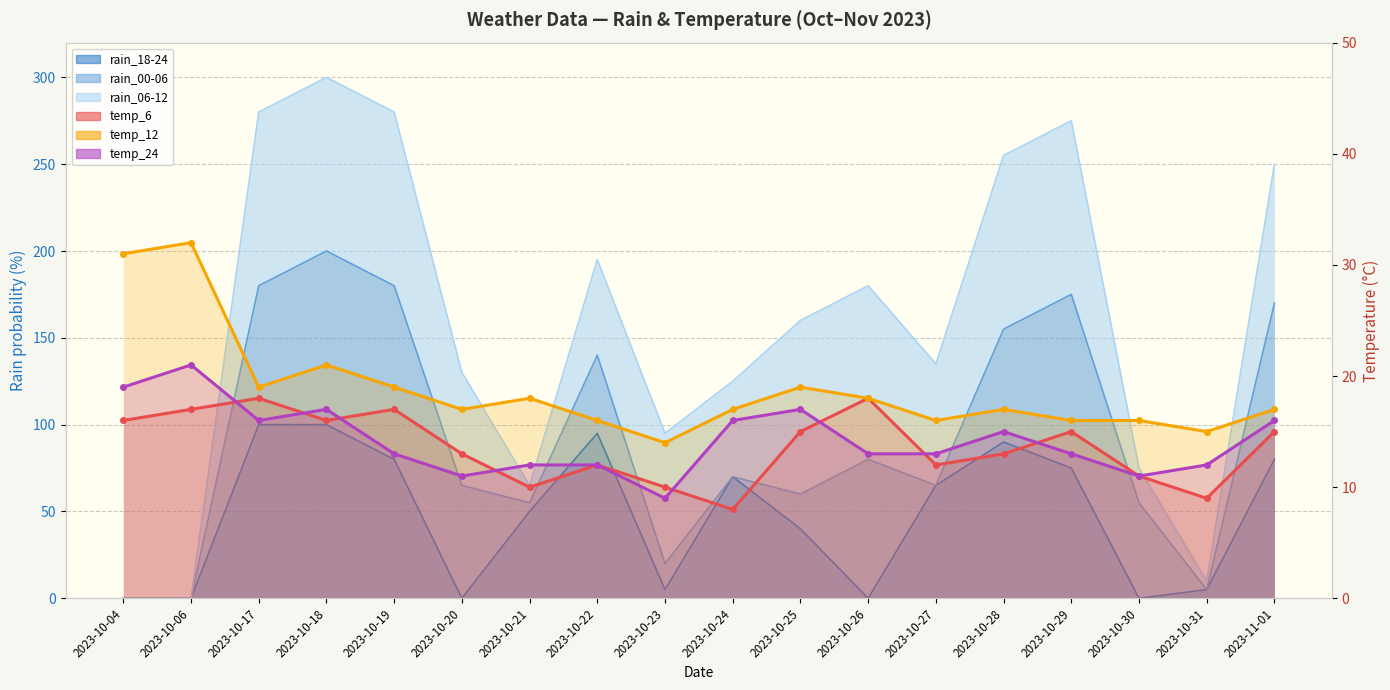

Which label corresponds to the largest value in the chart?

2023-10-06